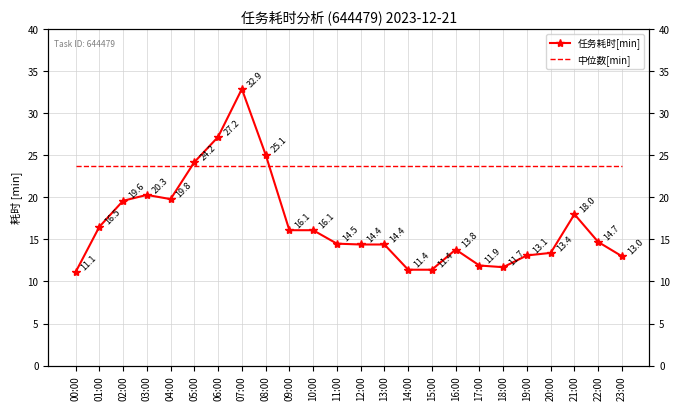

Where do 中位数[min] and 任务耗时[min] first cross each other?

04:00 and 05:00